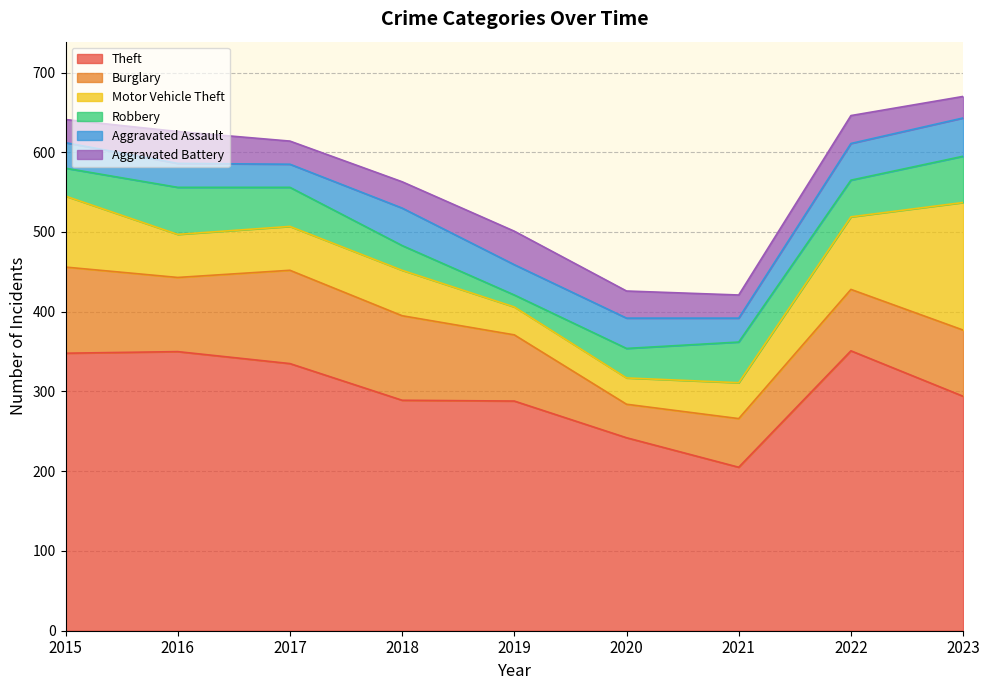

What is the minimum value shown in the chart?

15